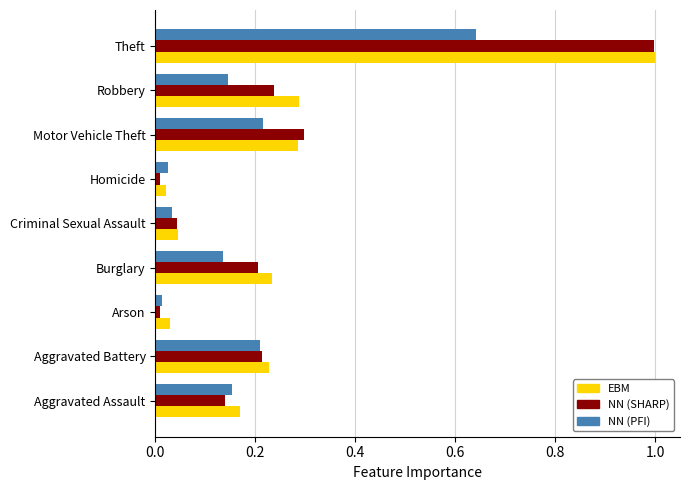

What is the total value across all series at Aggravated Battery?

0.7